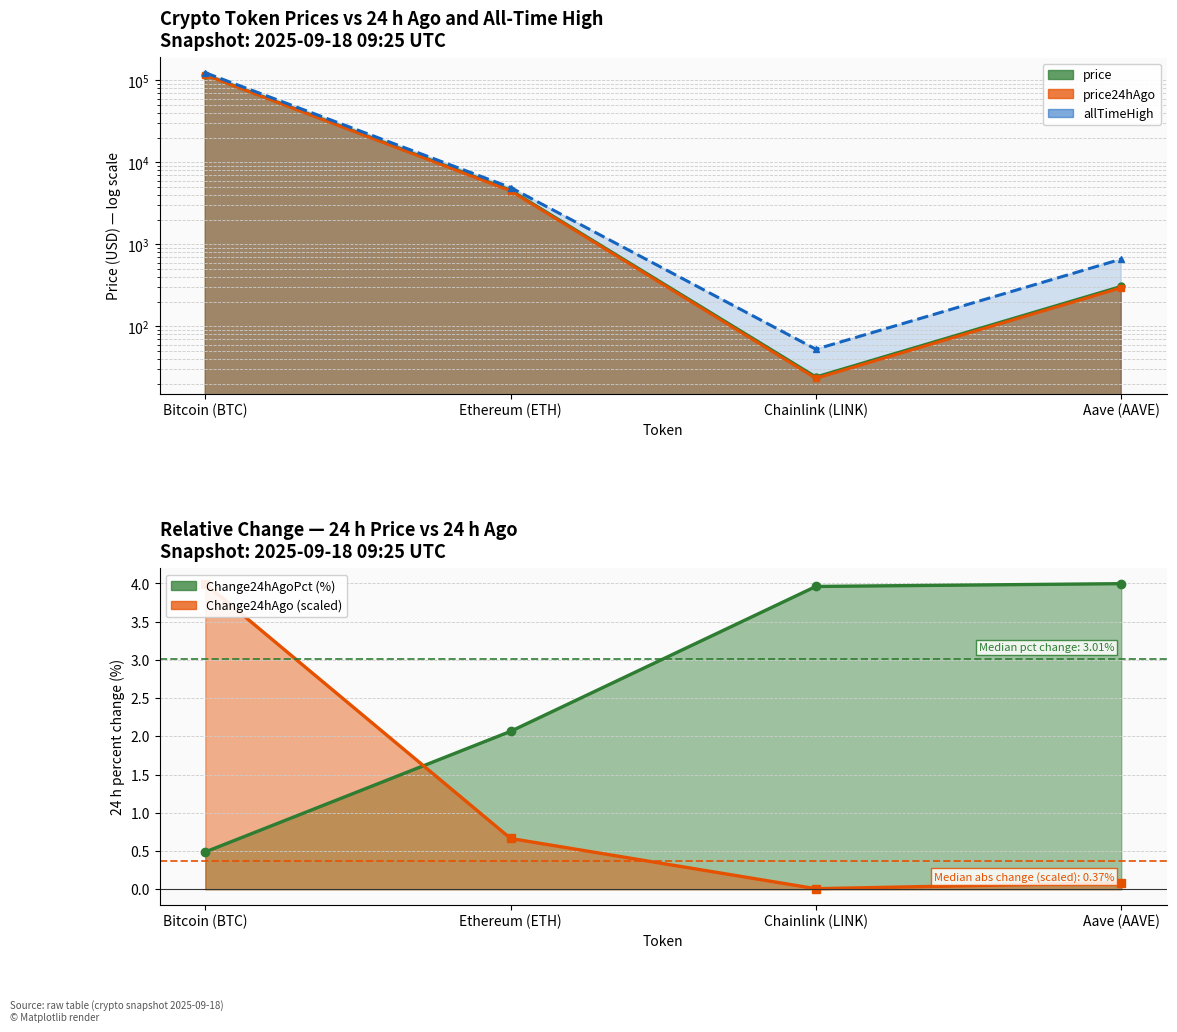

What is the value of the Change24hAgoPct (%) point at the 2nd from the left?

2.1